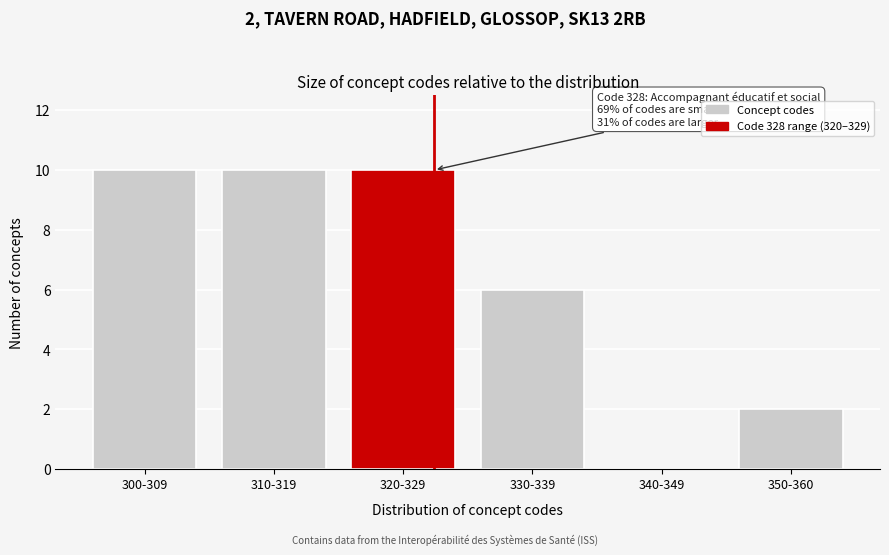

Reading left to right, extract all data points from this chart.

300-309=10	310-319=10	320-329=10	330-339=6	340-349=0	350-360=2